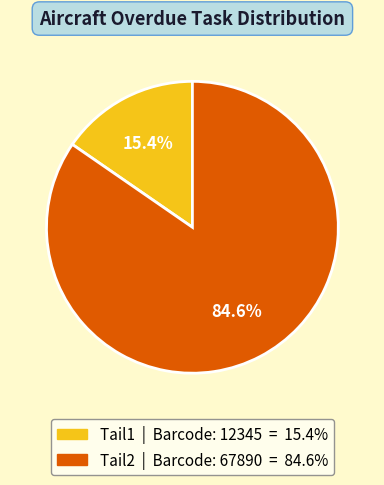

What percentage is the Tail2 slice, to the nearest percent?

85%